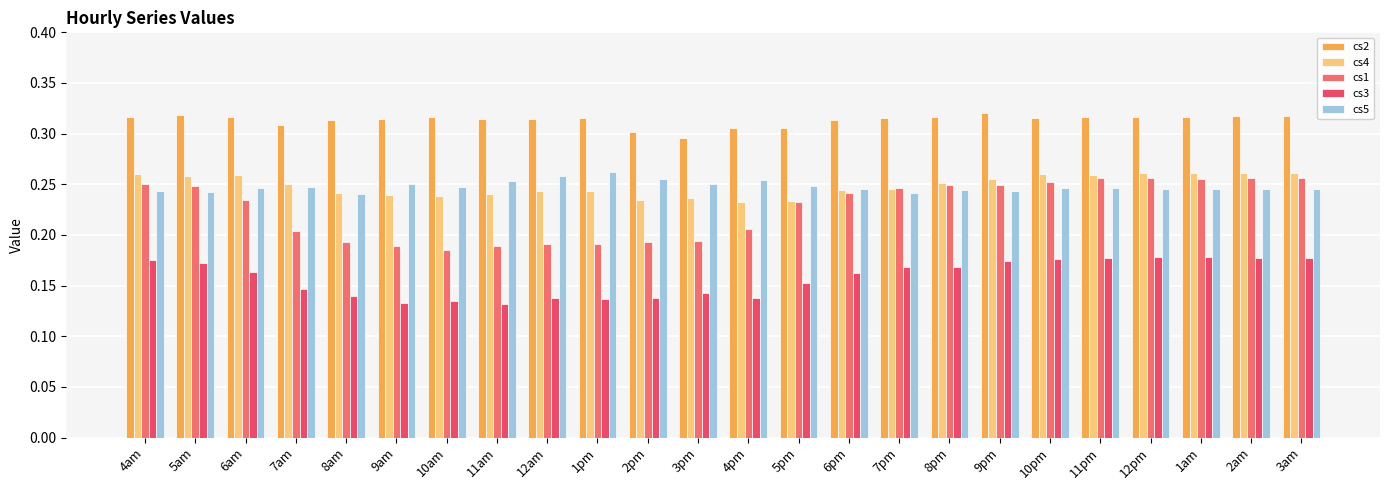

What is the average value of the cs4 series?

0.2